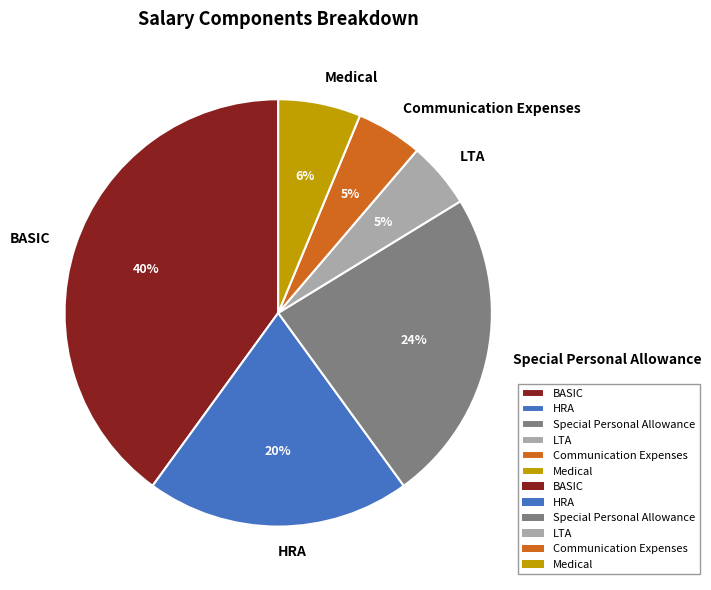

Count the number of slices in the pie.

6